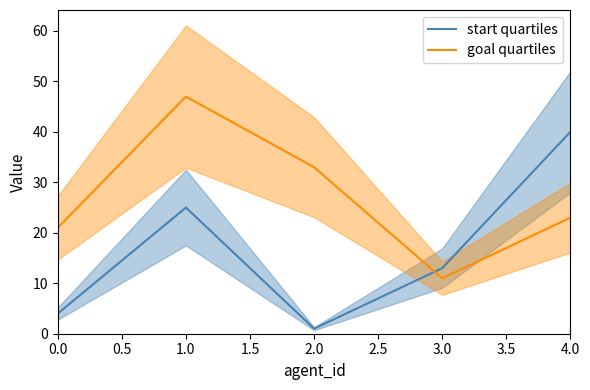

The value of goal quartiles at 0.0 is 21. True or false?

True